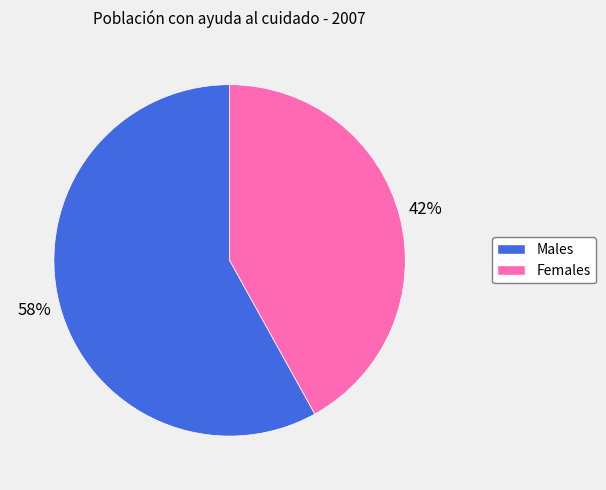

To the nearest percent, what is the average slice percentage?

50%